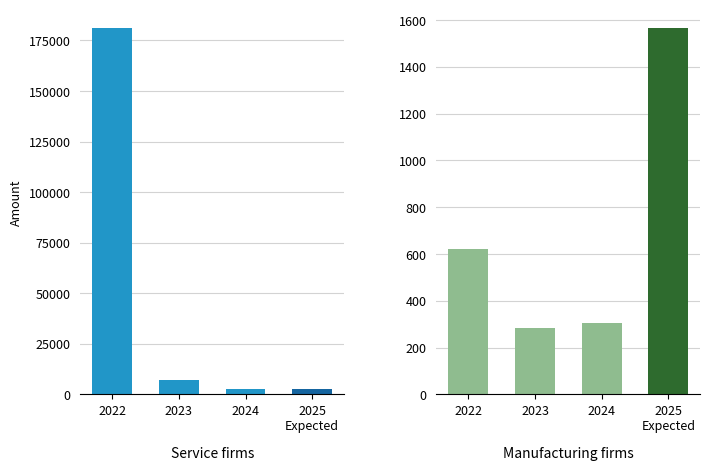

What is the highest value of the Service firms series?

181302